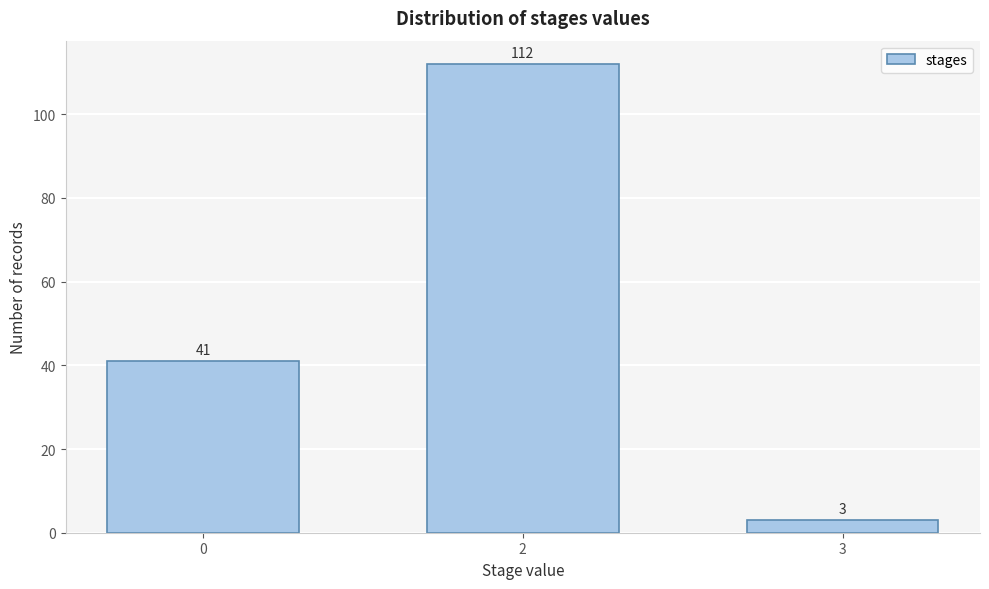

Reading left to right, list all the values displayed in this chart.

0=41	2=112	3=3